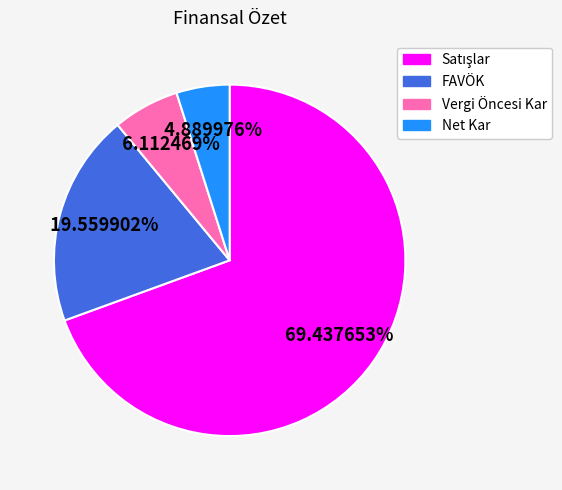

To the nearest percent, what is the combined percentage of Vergi Öncesi Kar and Net Kar?

11%